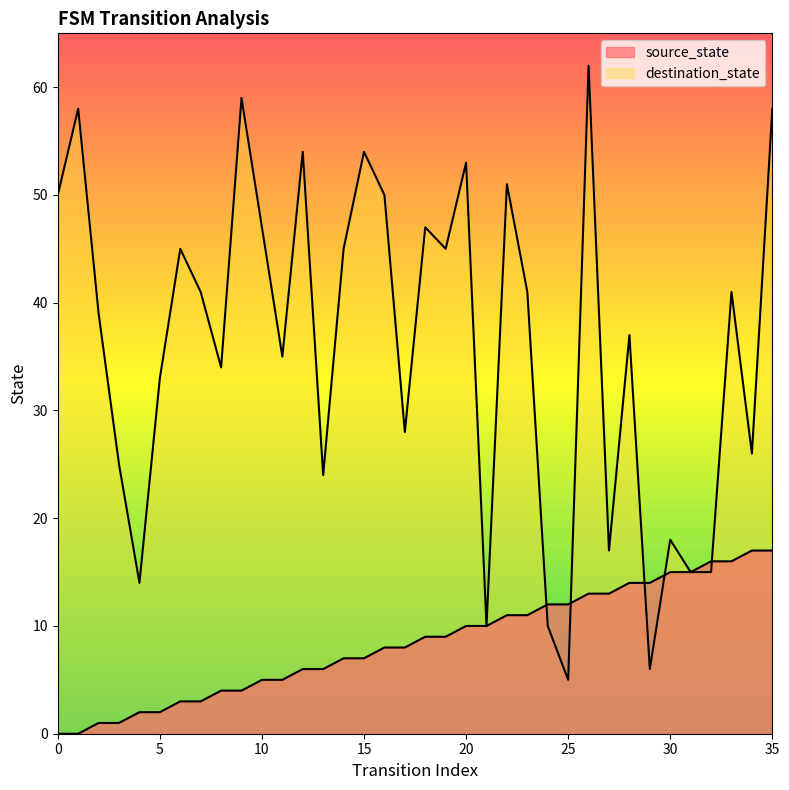

Which series has the largest total across all categories?

destination_state